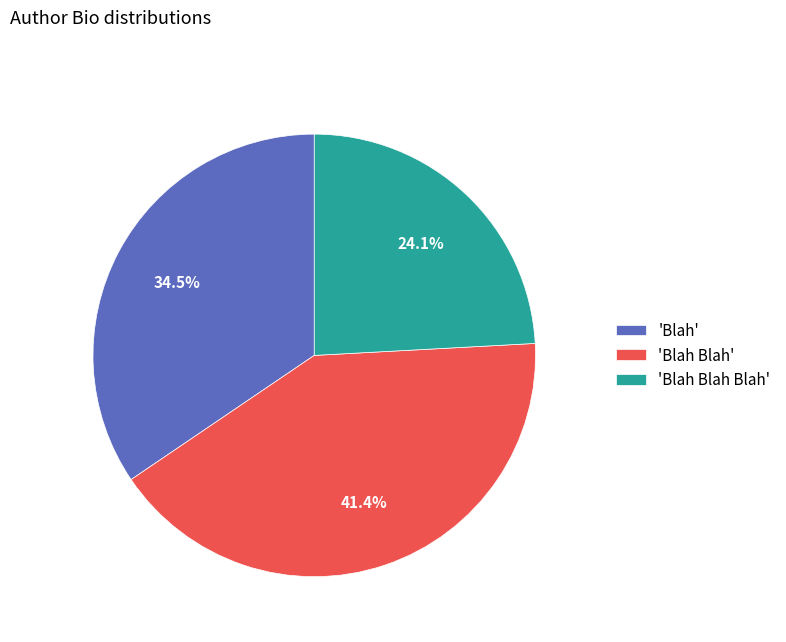

To the nearest percent, what is the average slice percentage?

33%